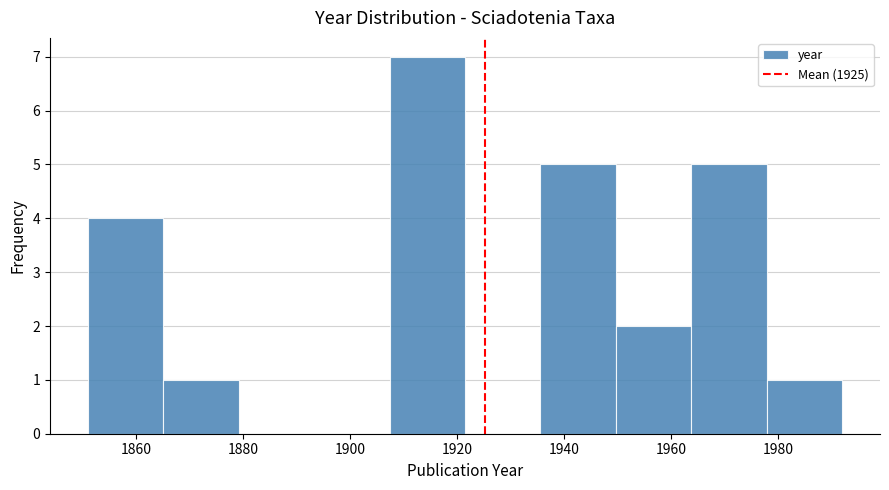

What is the height of the bar covering 1866 to 1880 on the x-axis? Neither the bar edges nor the heights are printed on the chart, so give them approximately, as read against the axes.

1